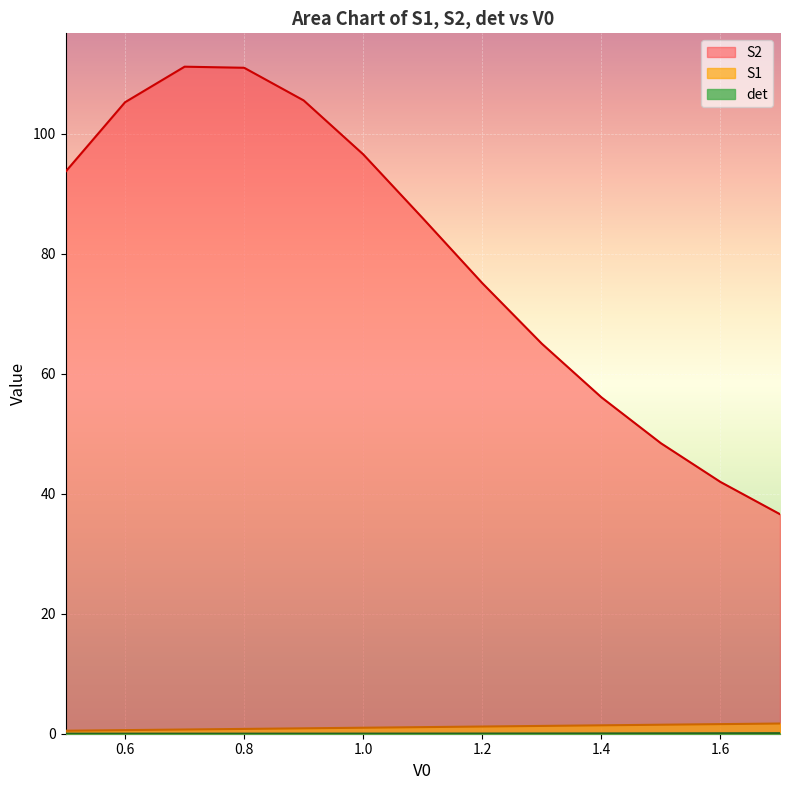

Reading left to right, what are all the values shown in this chart?

S1: 0.5	0.6	0.7	0.8	0.9	1.0	1.1	1.2	1.3	1.4	1.5	1.6	1.7
S2: 93.7	105.3	111.2	111.0	105.5	96.6	85.9	75.1	65.0	56.1	48.4	42.0	36.6
det: 0.0	0.0	0.0	0.0	0.0	0.0	0.0	0.0	0.0	0.0	0.1	0.1	0.1